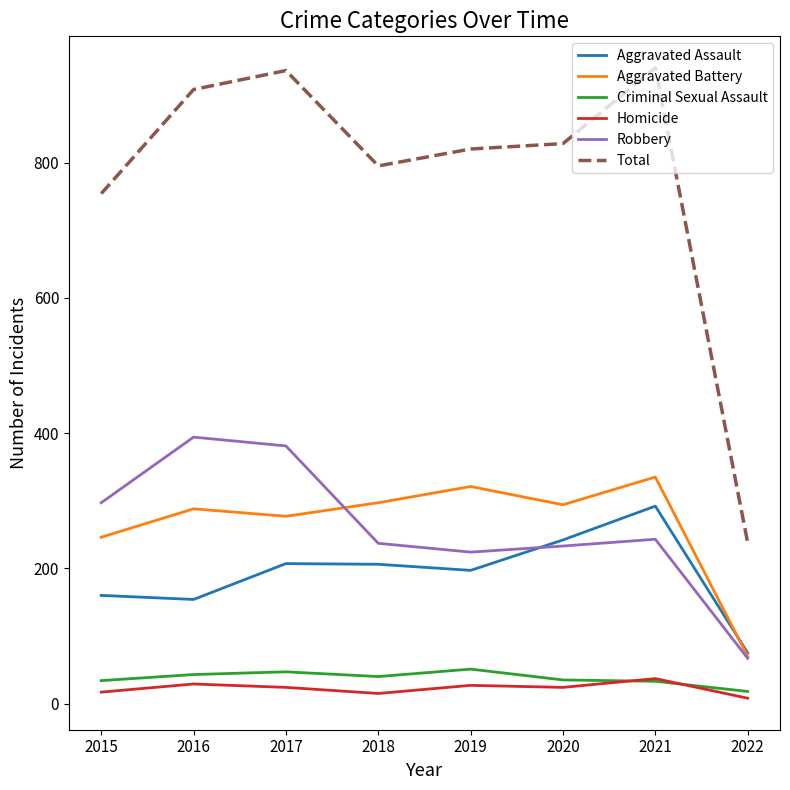

Which series has the largest total across all categories?

Total